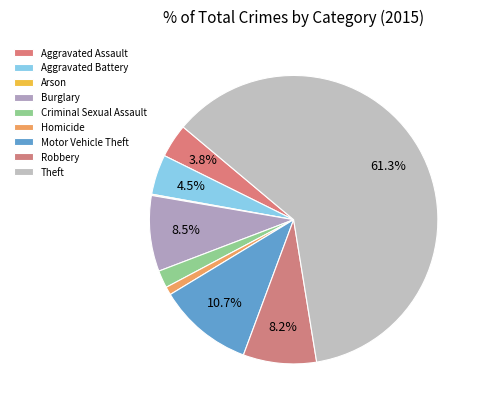

What is the smallest slice in the pie chart?

Arson